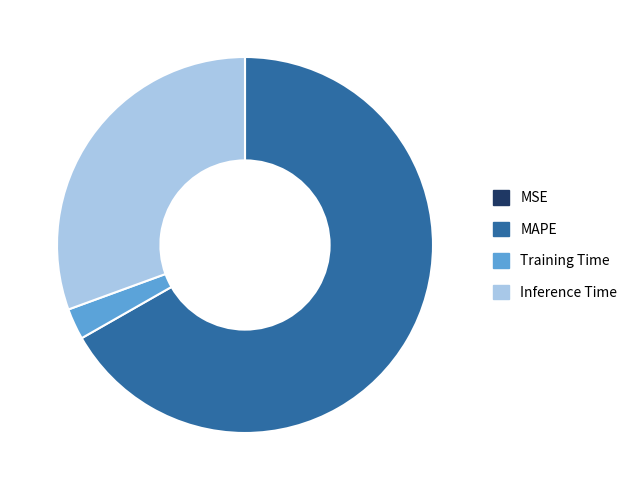

Which category has the biggest portion of the pie?

MAPE